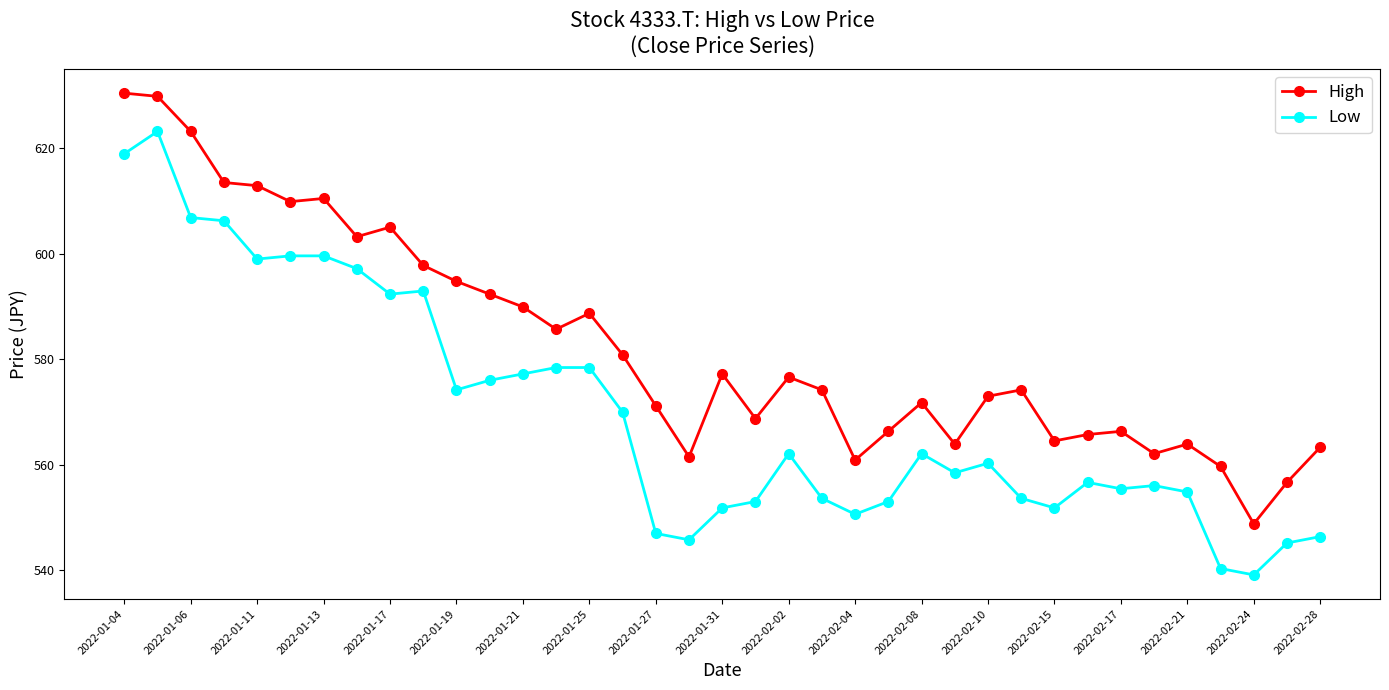

True or false: Low and High intersect in this chart.

False